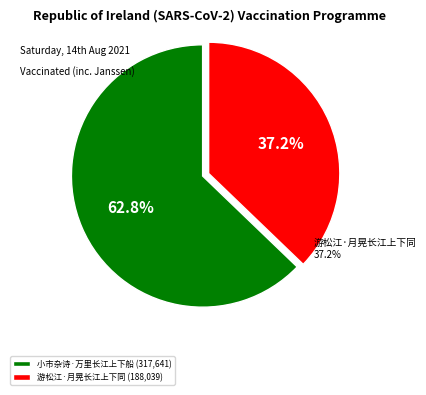

Which slice is the largest?

小市杂诗·万里长江上下船